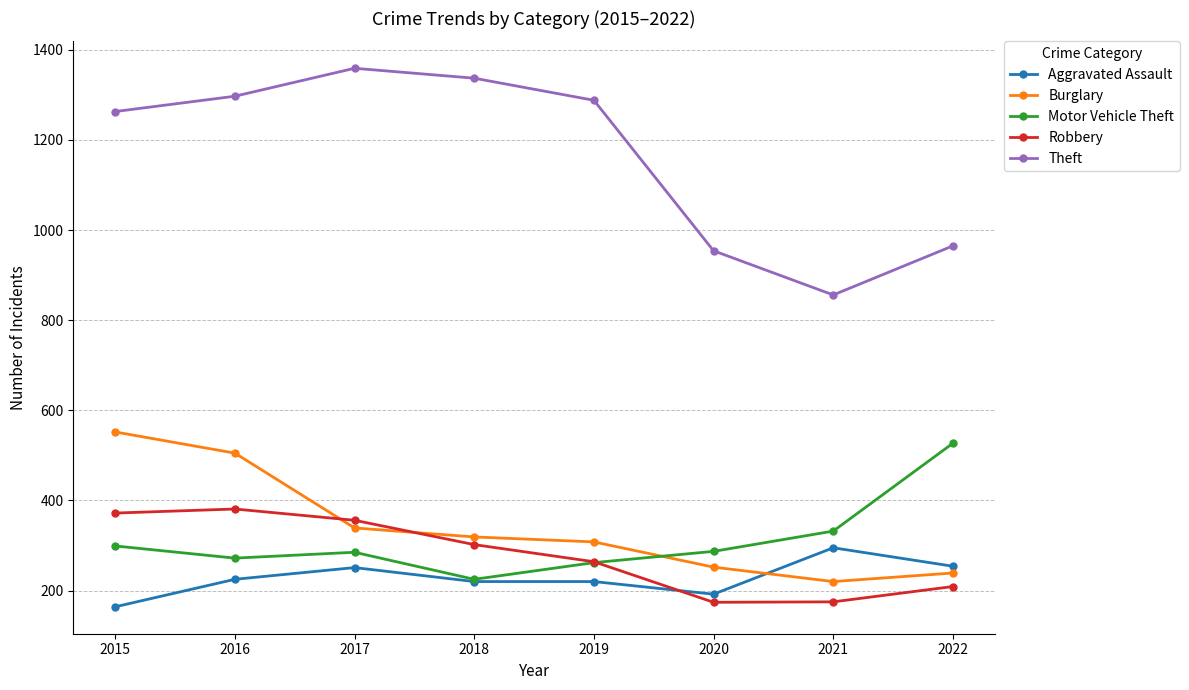

How many interior local valleys does the Burglary series have?

1